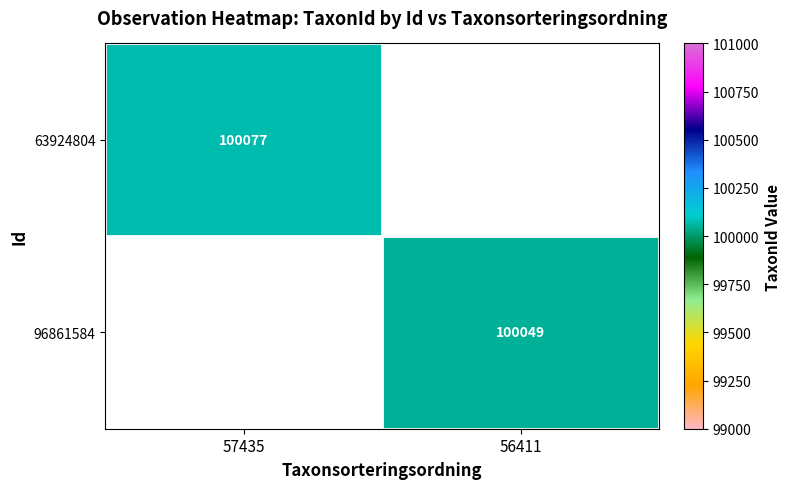

What is the smallest value displayed?

100049.0